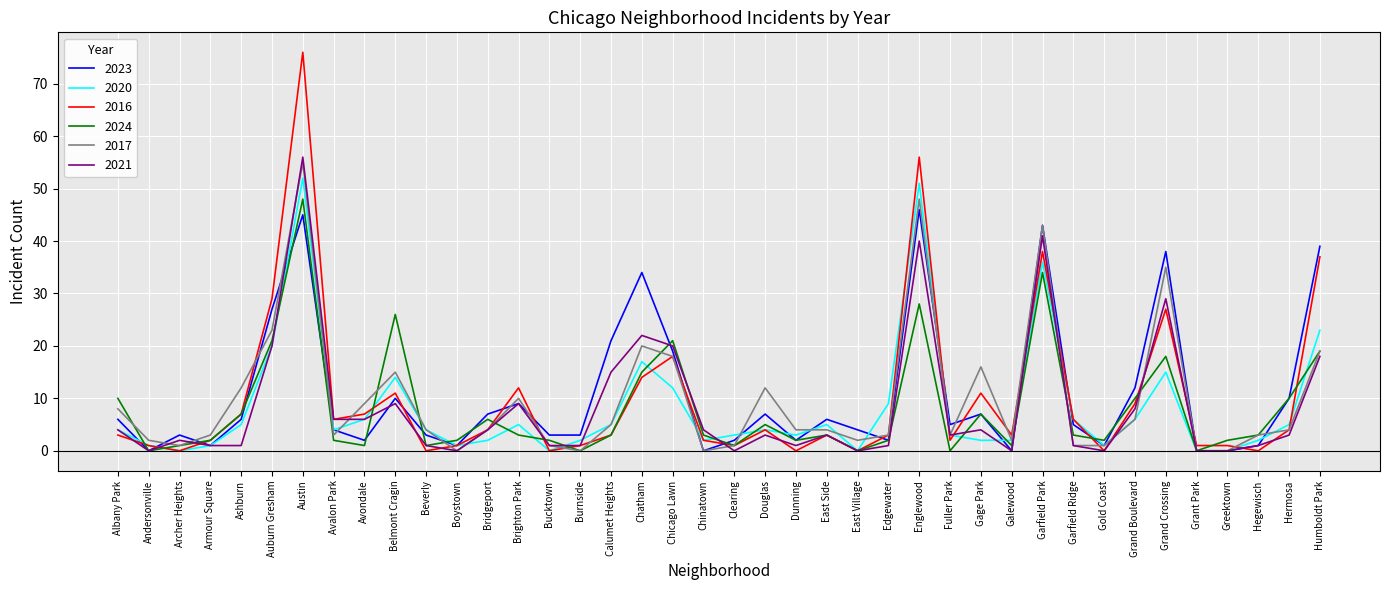

Reading right to left, what are all the values shown in this chart?

2023: Humboldt Park=39	Hermosa=10	Hegewisch=1	Greektown=0	Grant Park=0	Grand Crossing=38	Grand Boulevard=12	Gold Coast=1	Garfield Ridge=5	Garfield Park=43	Galewood=0	Gage Park=7	Fuller Park=5	Englewood=46	Edgewater=2	East Village=4	East Side=6	Dunning=2	Douglas=7	Clearing=2	Chinatown=0	Chicago Lawn=19	Chatham=34	Calumet Heights=21	Burnside=3	Bucktown=3	Brighton Park=9	Bridgeport=7	Boystown=1	Beverly=3	Belmont Cragin=10	Avondale=2	Avalon Park=4	Austin=45	Auburn Gresham=27	Ashburn=6	Armour Square=1	Archer Heights=3	Andersonville=0	Albany Park=6
2020: Humboldt Park=23	Hermosa=5	Hegewisch=2	Greektown=0	Grant Park=0	Grand Crossing=15	Grand Boulevard=6	Gold Coast=1	Garfield Ridge=6	Garfield Park=36	Galewood=2	Gage Park=2	Fuller Park=3	Englewood=51	Edgewater=9	East Village=0	East Side=5	Dunning=3	Douglas=4	Clearing=3	Chinatown=2	Chicago Lawn=12	Chatham=17	Calumet Heights=5	Burnside=2	Bucktown=0	Brighton Park=5	Bridgeport=2	Boystown=1	Beverly=4	Belmont Cragin=14	Avondale=6	Avalon Park=4	Austin=52	Auburn Gresham=20	Ashburn=5	Armour Square=1	Archer Heights=0	Andersonville=1	Albany Park=4
2016: Humboldt Park=37	Hermosa=4	Hegewisch=0	Greektown=1	Grant Park=1	Grand Crossing=27	Grand Boulevard=9	Gold Coast=0	Garfield Ridge=6	Garfield Park=38	Galewood=3	Gage Park=11	Fuller Park=2	Englewood=56	Edgewater=3	East Village=0	East Side=3	Dunning=0	Douglas=4	Clearing=1	Chinatown=2	Chicago Lawn=18	Chatham=14	Calumet Heights=3	Burnside=1	Bucktown=0	Brighton Park=12	Bridgeport=4	Boystown=1	Beverly=0	Belmont Cragin=11	Avondale=7	Avalon Park=6	Austin=76	Auburn Gresham=29	Ashburn=7	Armour Square=2	Archer Heights=0	Andersonville=1	Albany Park=3
2024: Humboldt Park=19	Hermosa=10	Hegewisch=3	Greektown=2	Grant Park=0	Grand Crossing=18	Grand Boulevard=10	Gold Coast=2	Garfield Ridge=3	Garfield Park=34	Galewood=1	Gage Park=7	Fuller Park=0	Englewood=28	Edgewater=2	East Village=0	East Side=3	Dunning=2	Douglas=5	Clearing=1	Chinatown=3	Chicago Lawn=21	Chatham=15	Calumet Heights=3	Burnside=0	Bucktown=2	Brighton Park=3	Bridgeport=6	Boystown=2	Beverly=1	Belmont Cragin=26	Avondale=1	Avalon Park=2	Austin=48	Auburn Gresham=21	Ashburn=7	Armour Square=2	Archer Heights=1	Andersonville=0	Albany Park=10
2017: Humboldt Park=19	Hermosa=4	Hegewisch=3	Greektown=0	Grant Park=0	Grand Crossing=35	Grand Boulevard=6	Gold Coast=1	Garfield Ridge=1	Garfield Park=43	Galewood=2	Gage Park=16	Fuller Park=3	Englewood=48	Edgewater=3	East Village=2	East Side=4	Dunning=4	Douglas=12	Clearing=1	Chinatown=0	Chicago Lawn=18	Chatham=20	Calumet Heights=5	Burnside=0	Bucktown=1	Brighton Park=10	Bridgeport=4	Boystown=0	Beverly=4	Belmont Cragin=15	Avondale=9	Avalon Park=3	Austin=55	Auburn Gresham=23	Ashburn=12	Armour Square=3	Archer Heights=1	Andersonville=2	Albany Park=8
2021: Humboldt Park=18	Hermosa=3	Hegewisch=1	Greektown=0	Grant Park=0	Grand Crossing=29	Grand Boulevard=8	Gold Coast=0	Garfield Ridge=1	Garfield Park=41	Galewood=0	Gage Park=4	Fuller Park=3	Englewood=40	Edgewater=1	East Village=0	East Side=3	Dunning=1	Douglas=3	Clearing=0	Chinatown=4	Chicago Lawn=20	Chatham=22	Calumet Heights=15	Burnside=1	Bucktown=1	Brighton Park=9	Bridgeport=4	Boystown=0	Beverly=1	Belmont Cragin=9	Avondale=6	Avalon Park=6	Austin=56	Auburn Gresham=20	Ashburn=1	Armour Square=1	Archer Heights=2	Andersonville=0	Albany Park=4